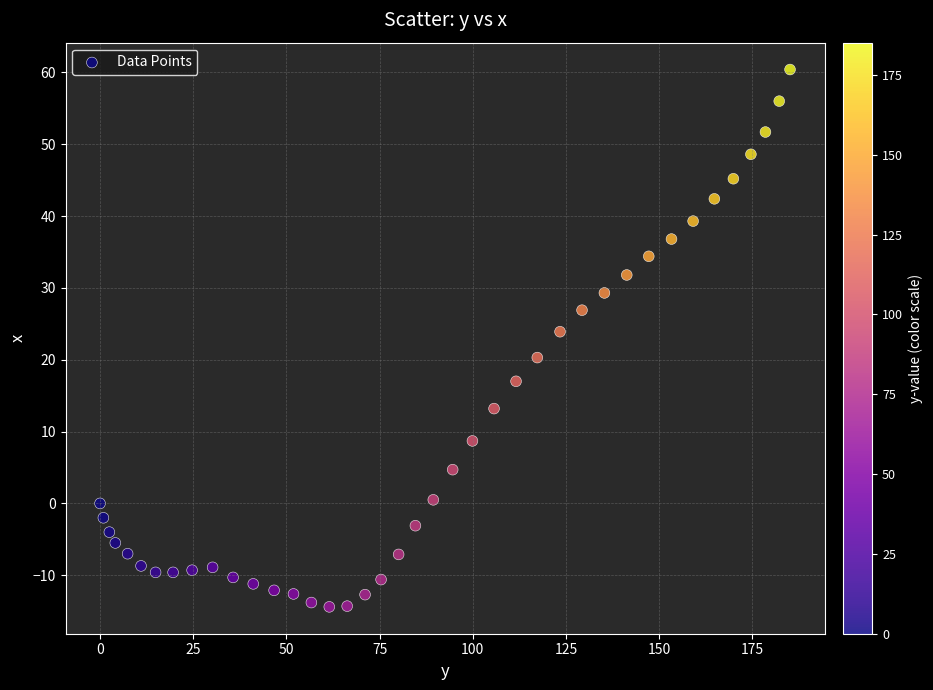

What is the range of Y values (max minus min)?

74.8